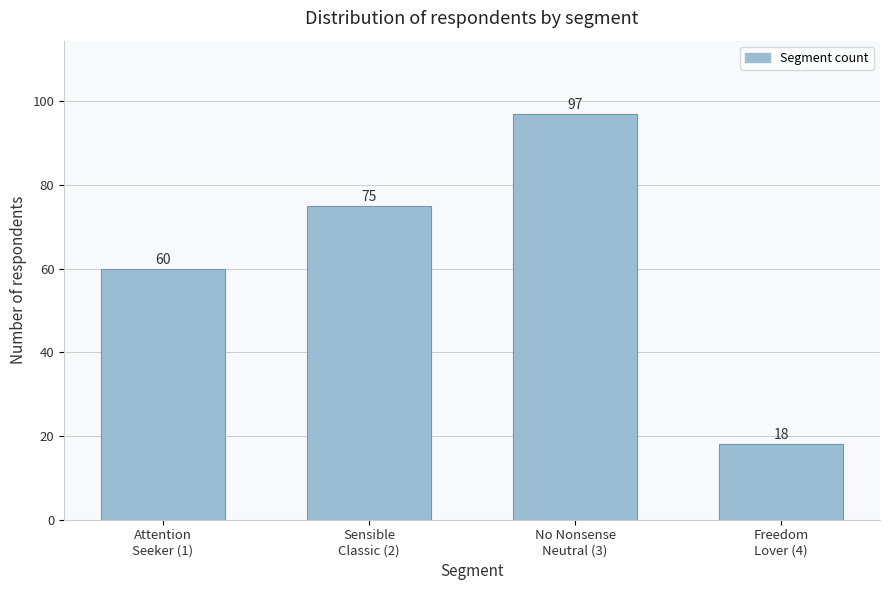

Reading right to left, list all the values displayed in this chart.

18	97	75	60